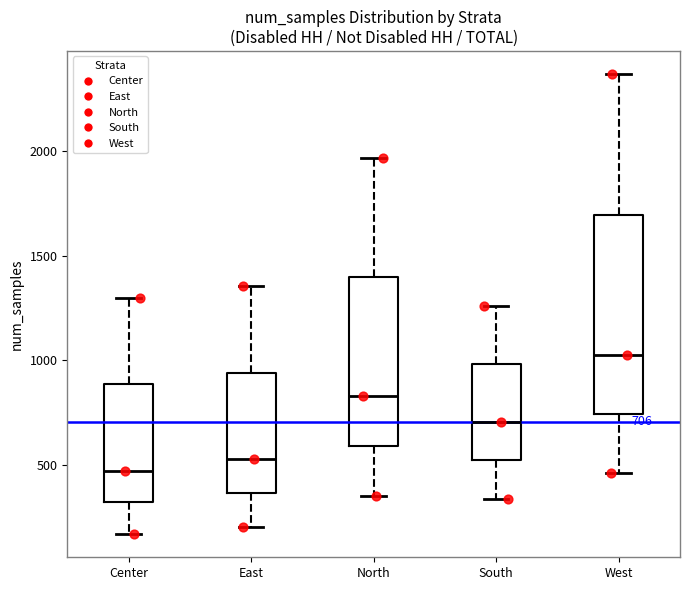

Which box is the tallest, from its lower edge to its upper edge?

West